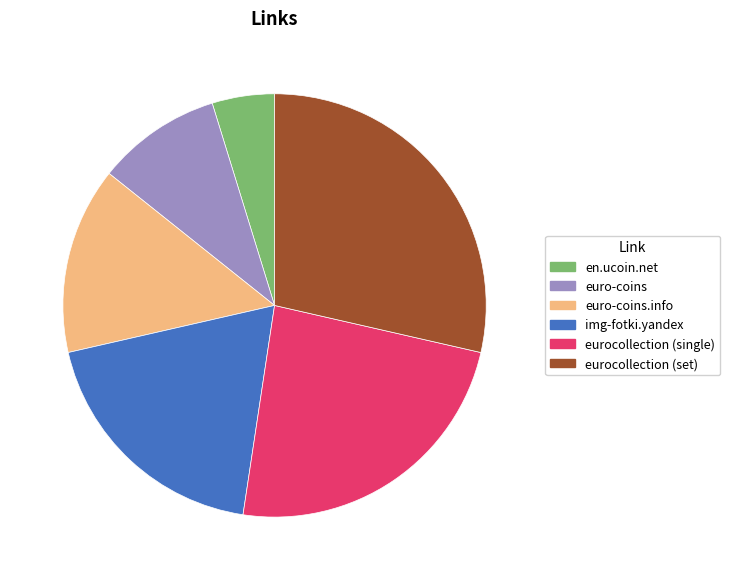

Which category has the biggest portion of the pie?

eurocollection (set)